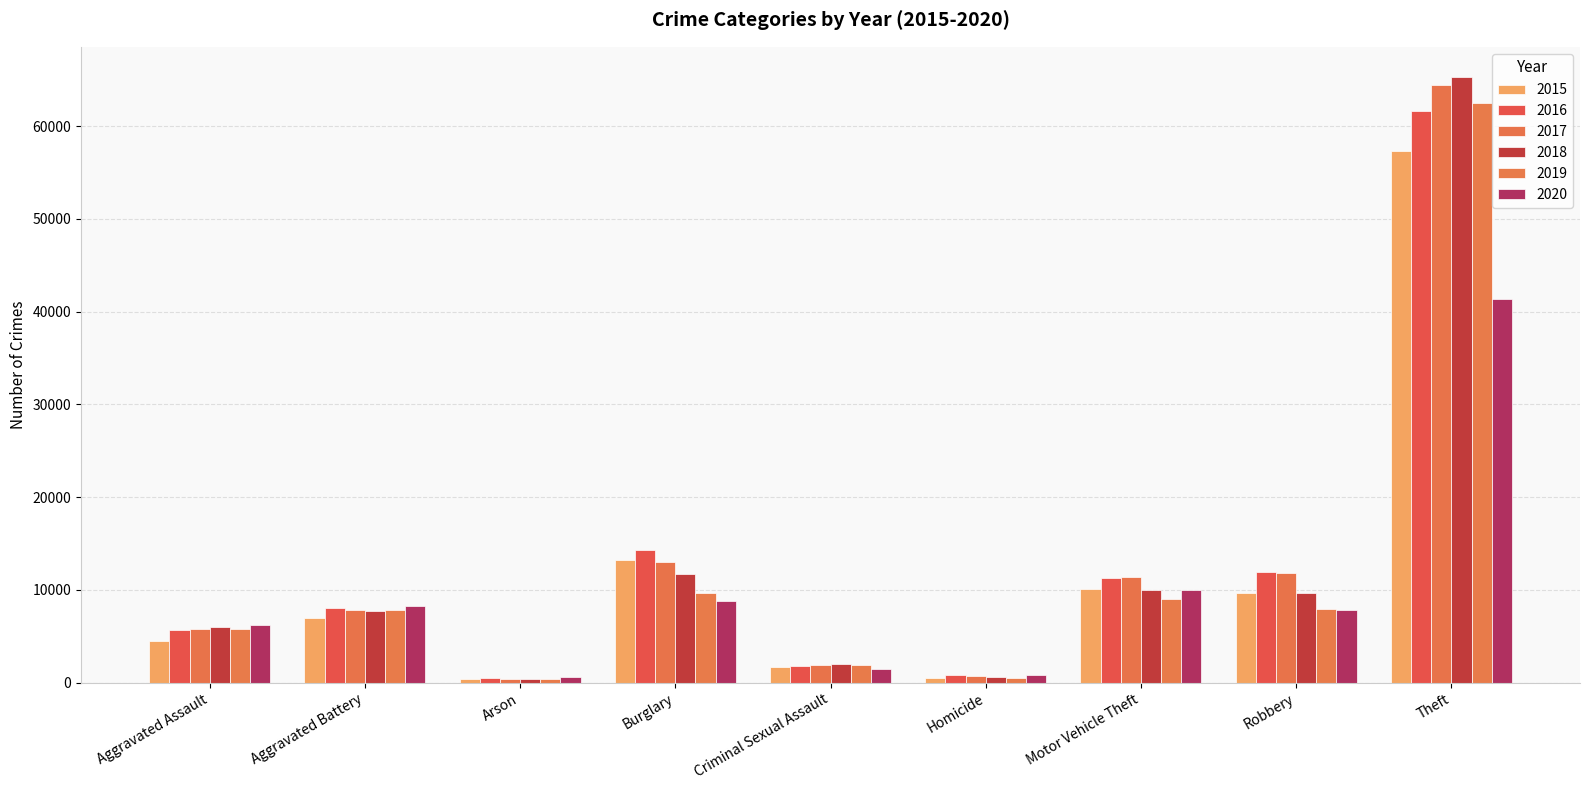

List the series in order of their peak value, highest first.

2018, 2017, 2019, 2016, 2015, 2020